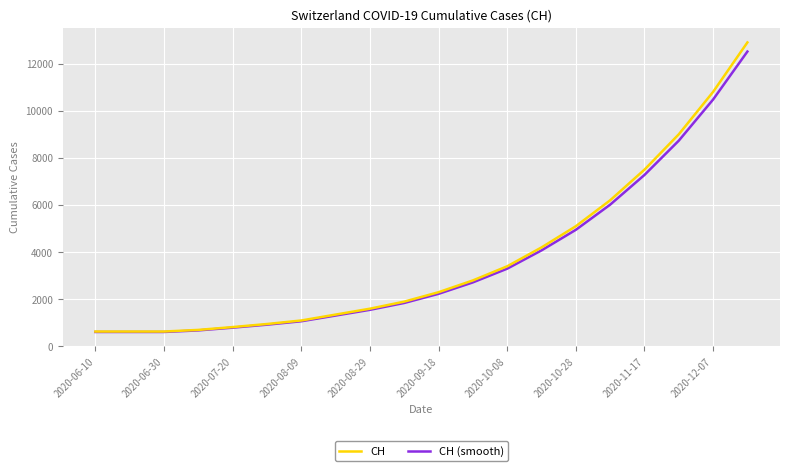

Which series has the largest total across all categories?

CH